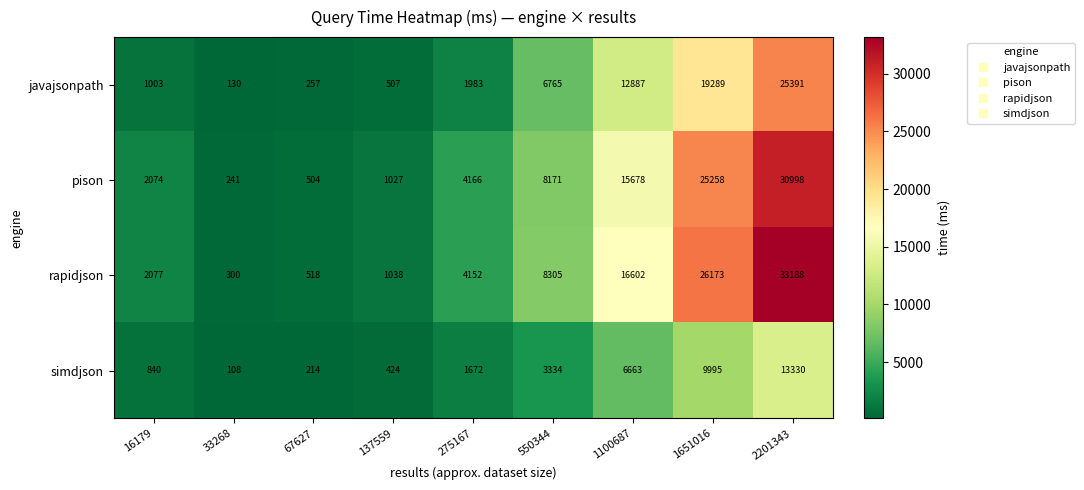

The simdjson series shows 424 at 137559. True or false?

True